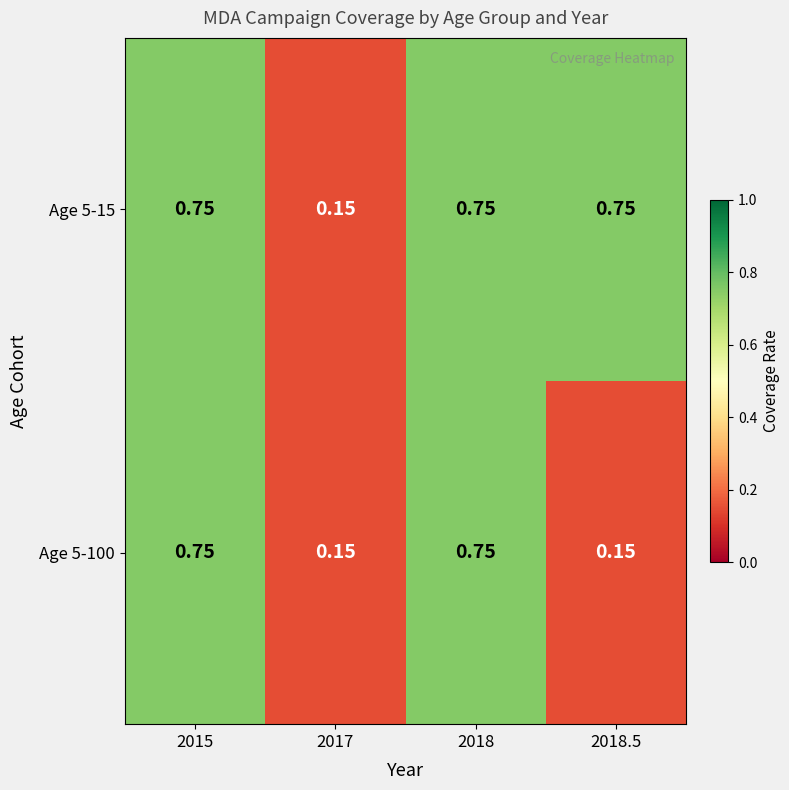

Is the value of Age 5-100 at 2018.5 greater than the value of Age 5-15 at 2018.5?

No